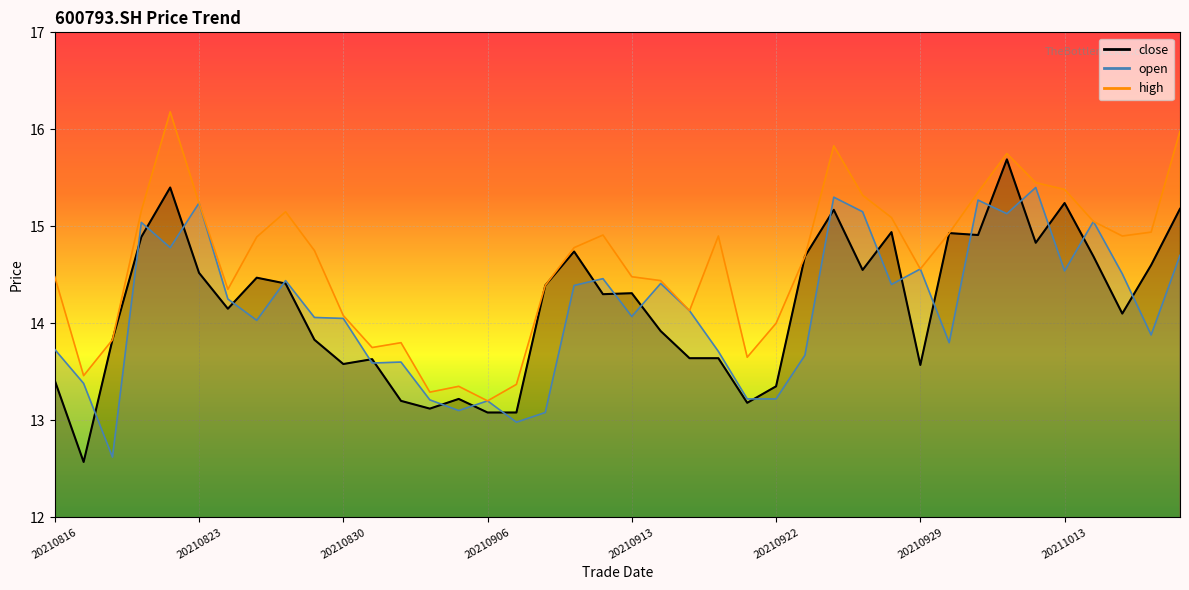

What is the difference between the highest and lowest values at 20211018?

1.1